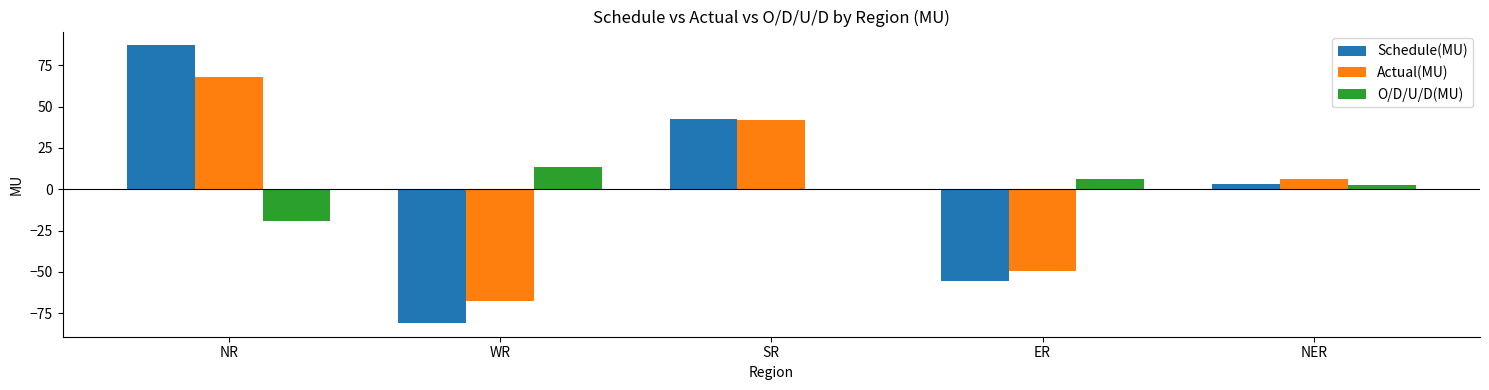

The value of Schedule(MU) at NR is 87.0. True or false?

True